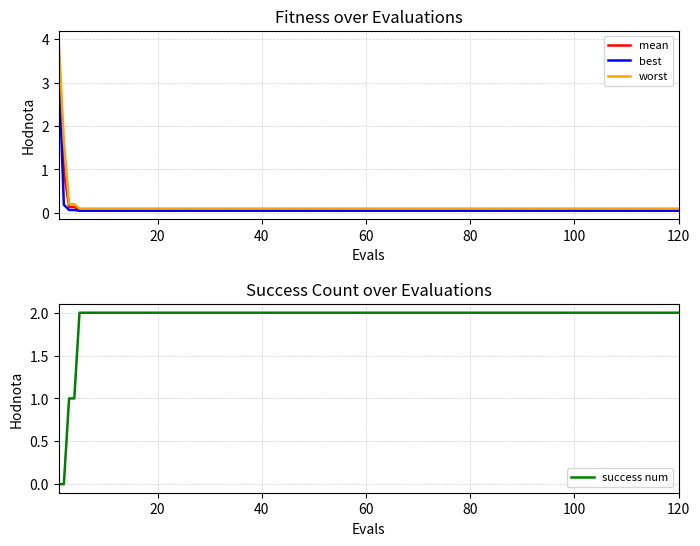

Reading right to left, transcribe all the data shown in this chart.

mean: 0.1	0.1	0.1	0.1	0.1	0.1	0.1	0.1	0.1	0.1	0.1	0.1	0.1	0.1	0.1	0.1	0.1	0.1	1.0	3.7
best: 0.0	0.0	0.0	0.0	0.0	0.0	0.0	0.0	0.0	0.0	0.0	0.0	0.0	0.0	0.0	0.0	0.1	0.1	0.2	3.5
worst: 0.1	0.1	0.1	0.1	0.1	0.1	0.1	0.1	0.1	0.1	0.1	0.1	0.1	0.1	0.1	0.1	0.2	0.2	1.7	4.0
success num: 2.0	2.0	2.0	2.0	2.0	2.0	2.0	2.0	2.0	2.0	2.0	2.0	2.0	2.0	2.0	2.0	1.0	1.0	0.0	0.0